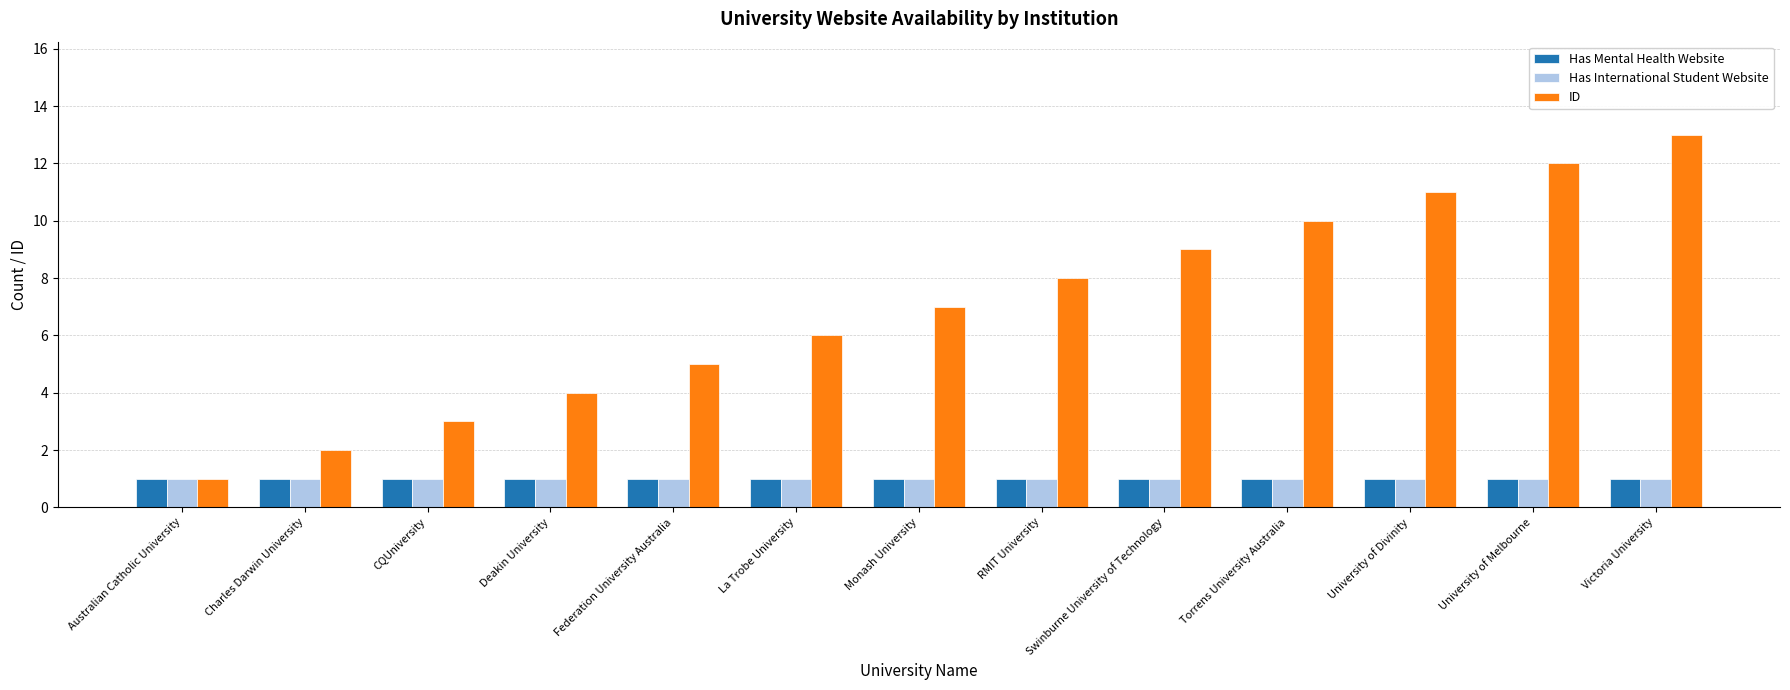

Reading left to right, extract all data points from this chart.

Has Mental Health Website: Australian Catholic University=1	Charles Darwin University=1	CQUniversity=1	Deakin University=1	Federation University Australia=1	La Trobe University=1	Monash University=1	RMIT University=1	Swinburne University of Technology=1	Torrens University Australia=1	University of Divinity=1	University of Melbourne=1	Victoria University=1
Has International Student Website: Australian Catholic University=1	Charles Darwin University=1	CQUniversity=1	Deakin University=1	Federation University Australia=1	La Trobe University=1	Monash University=1	RMIT University=1	Swinburne University of Technology=1	Torrens University Australia=1	University of Divinity=1	University of Melbourne=1	Victoria University=1
ID: Australian Catholic University=1	Charles Darwin University=2	CQUniversity=3	Deakin University=4	Federation University Australia=5	La Trobe University=6	Monash University=7	RMIT University=8	Swinburne University of Technology=9	Torrens University Australia=10	University of Divinity=11	University of Melbourne=12	Victoria University=13